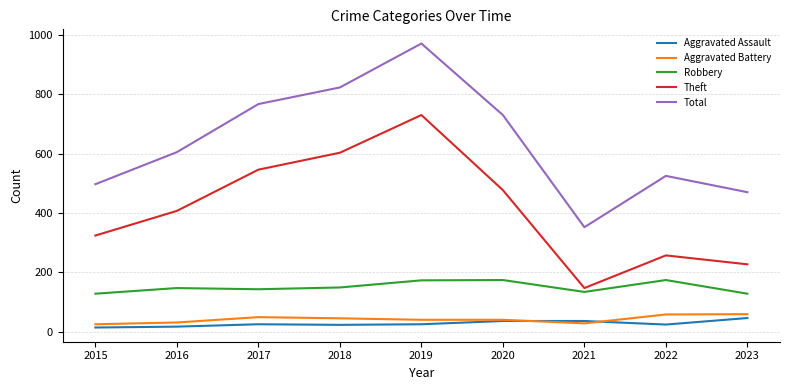

Which label corresponds to the largest value in the chart?

2019